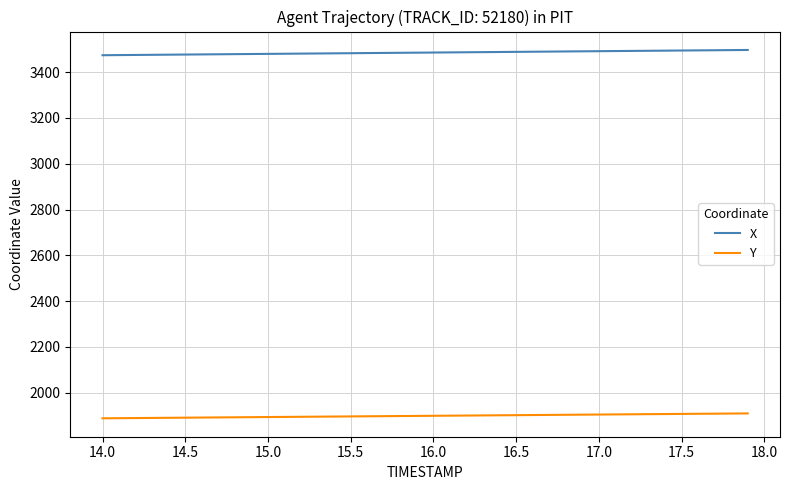

How many lines are shown in the chart?

2